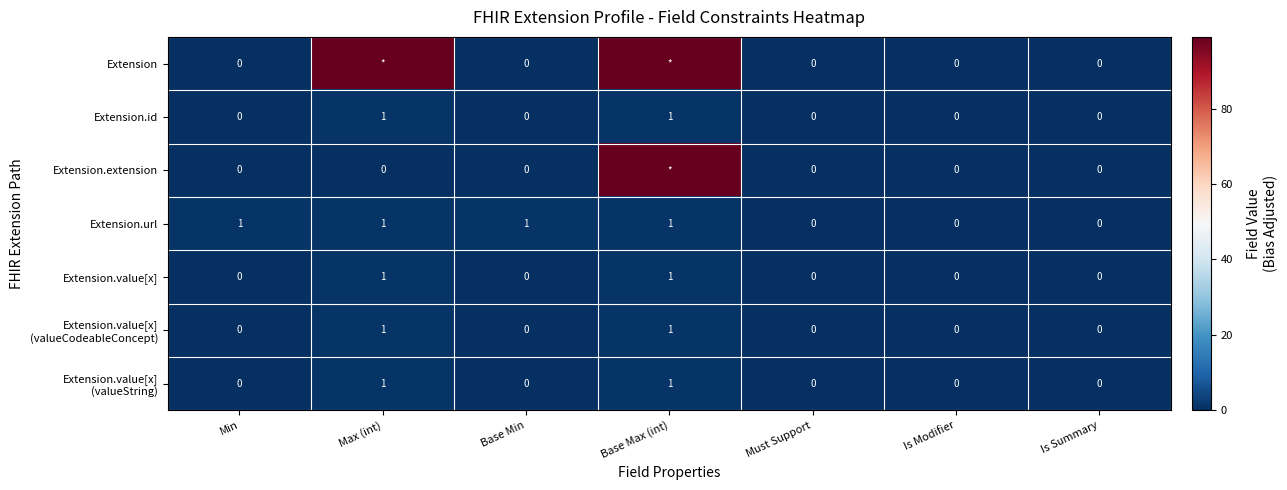

Count the Extension.id values in the range 0 to 1.

7